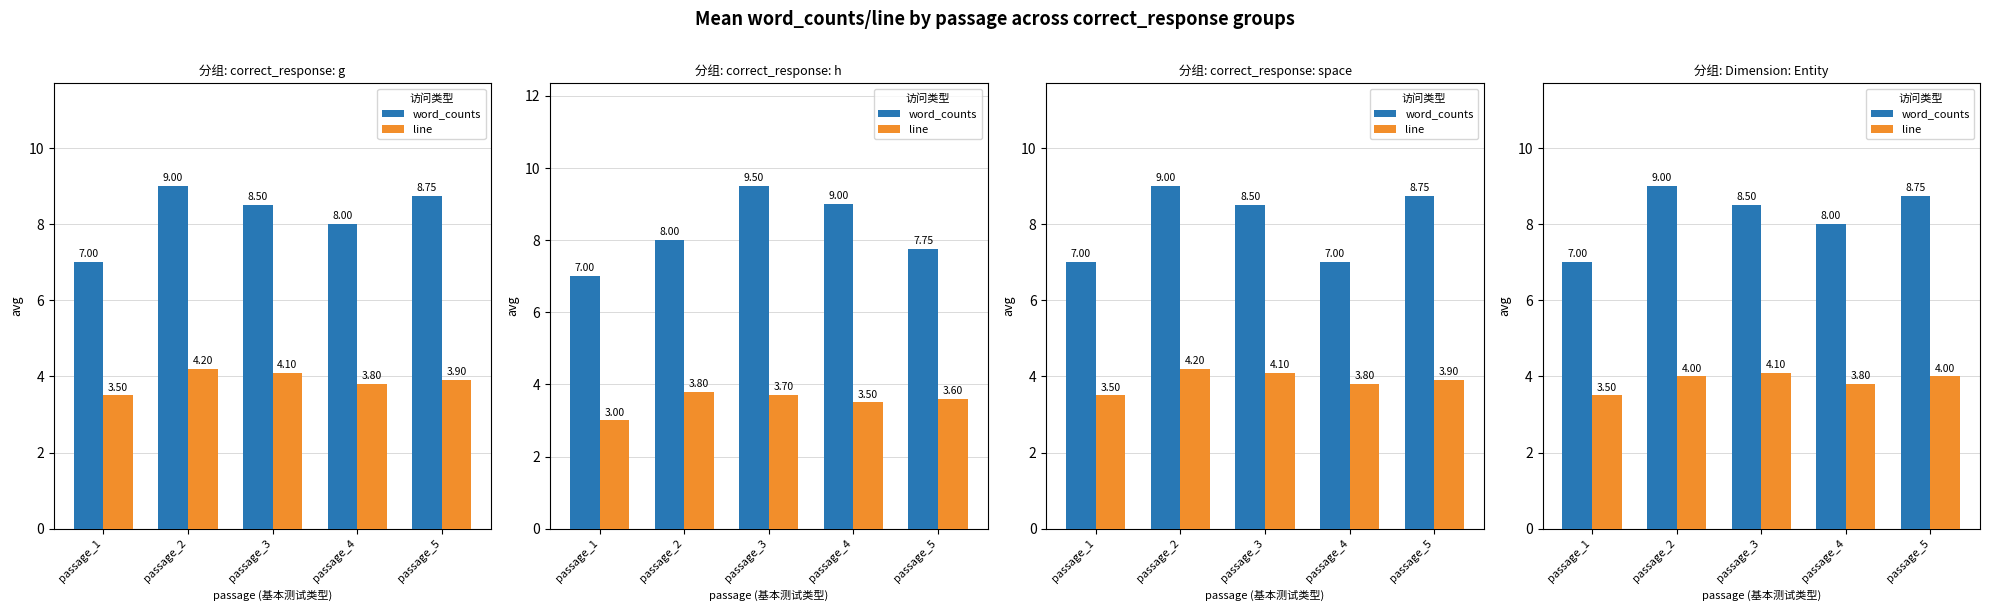

What are all the series names shown in the legend?

word_counts, line